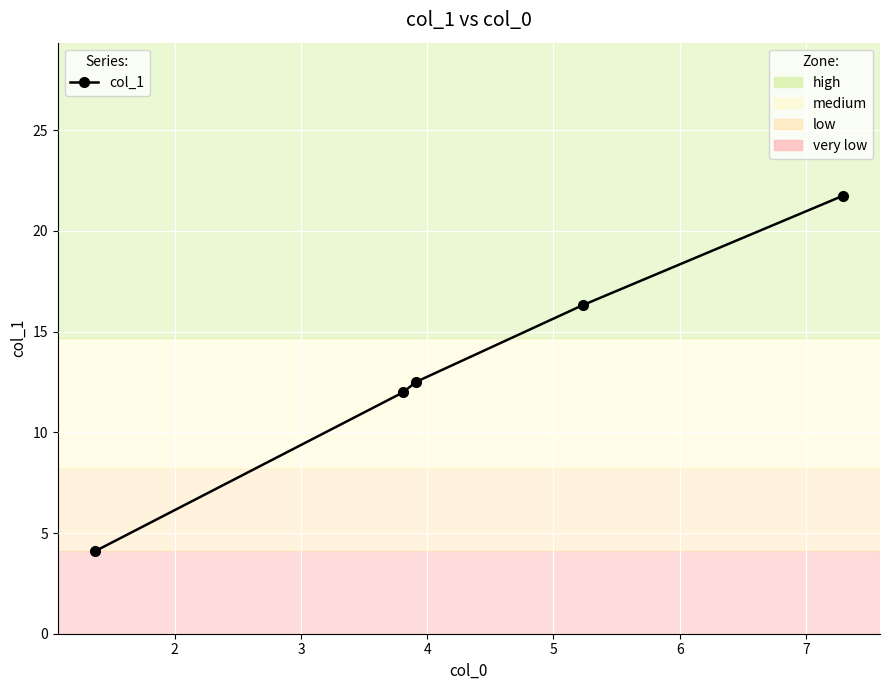

What is the average value?

13.3